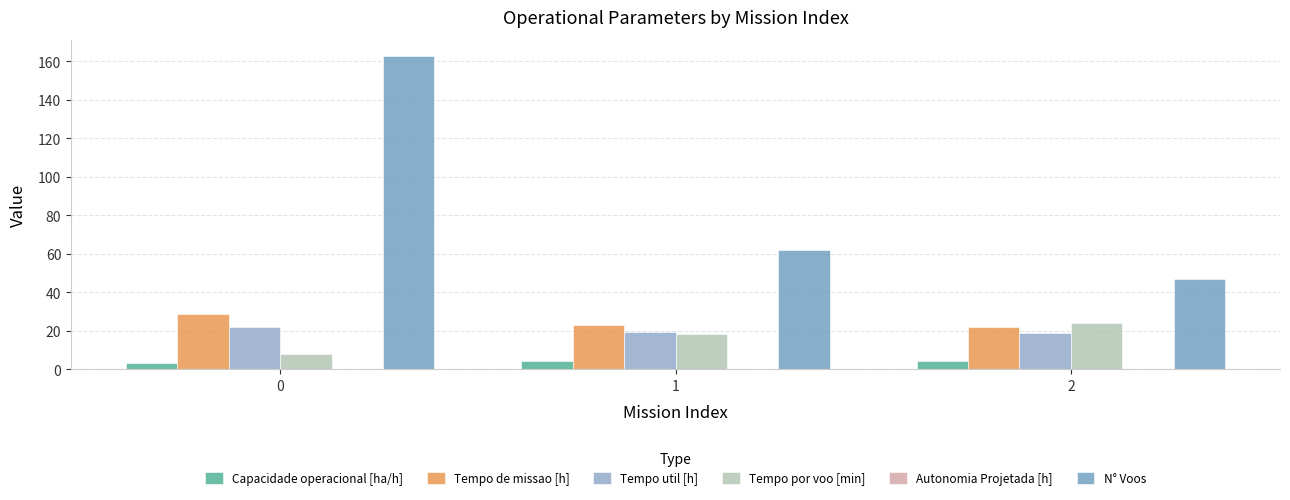

At how many categories does at least one series exceed 73?

1